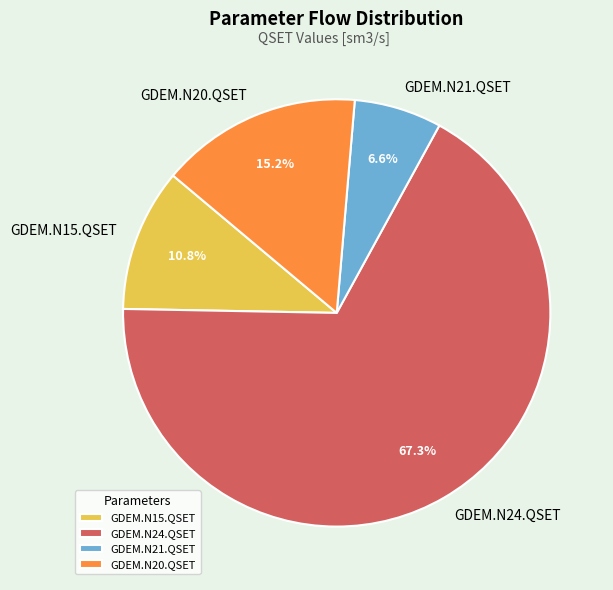

What percentage do GDEM.N15.QSET and GDEM.N21.QSET together represent?

17.4%